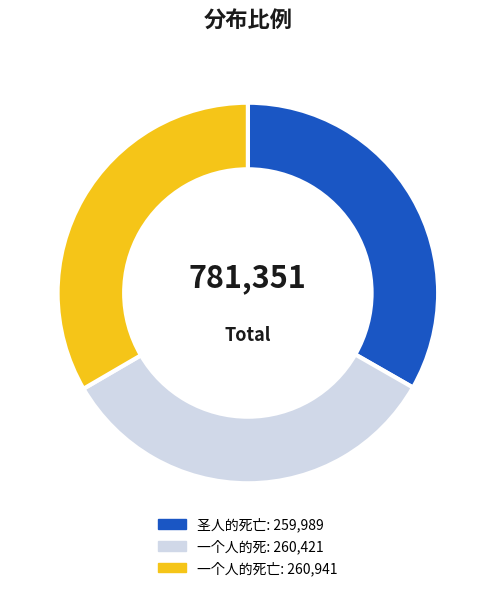

Is there any slice that represents more than half of the pie?

No